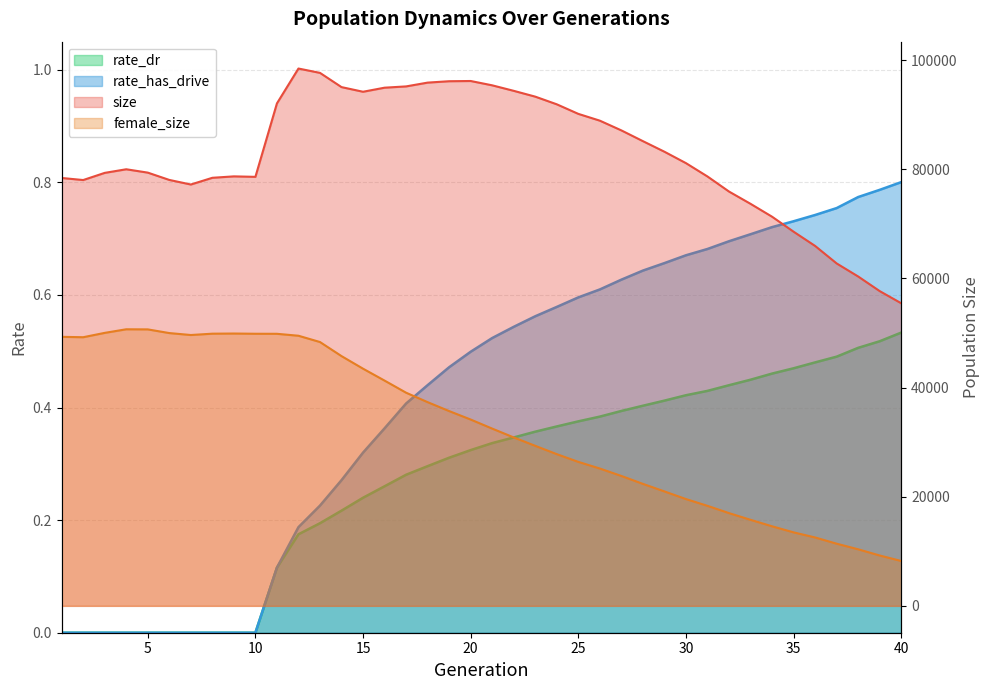

In size, how many points are higher than both neighbors (excluding endpoints)?

4